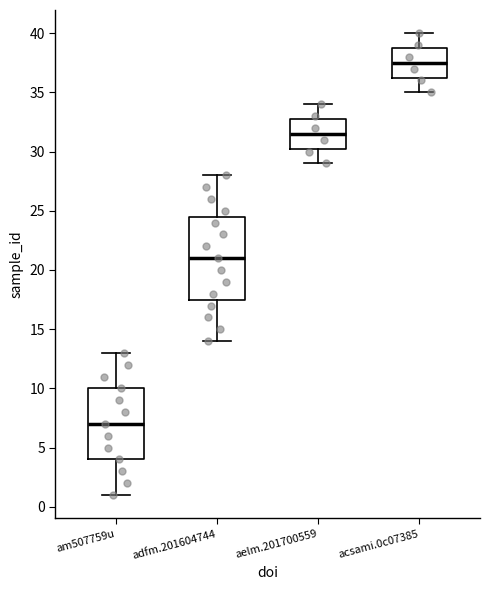

Which box's median line is the highest?

acsami.0c07385